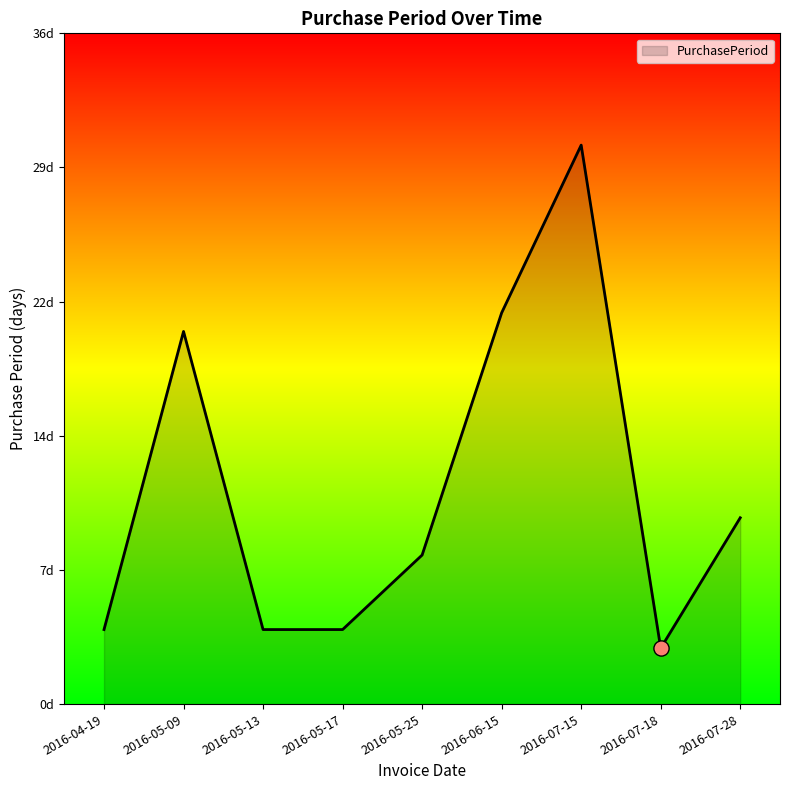

What is the ratio of the value at 2016-05-13 to the value at 2016-06-15?

0.2